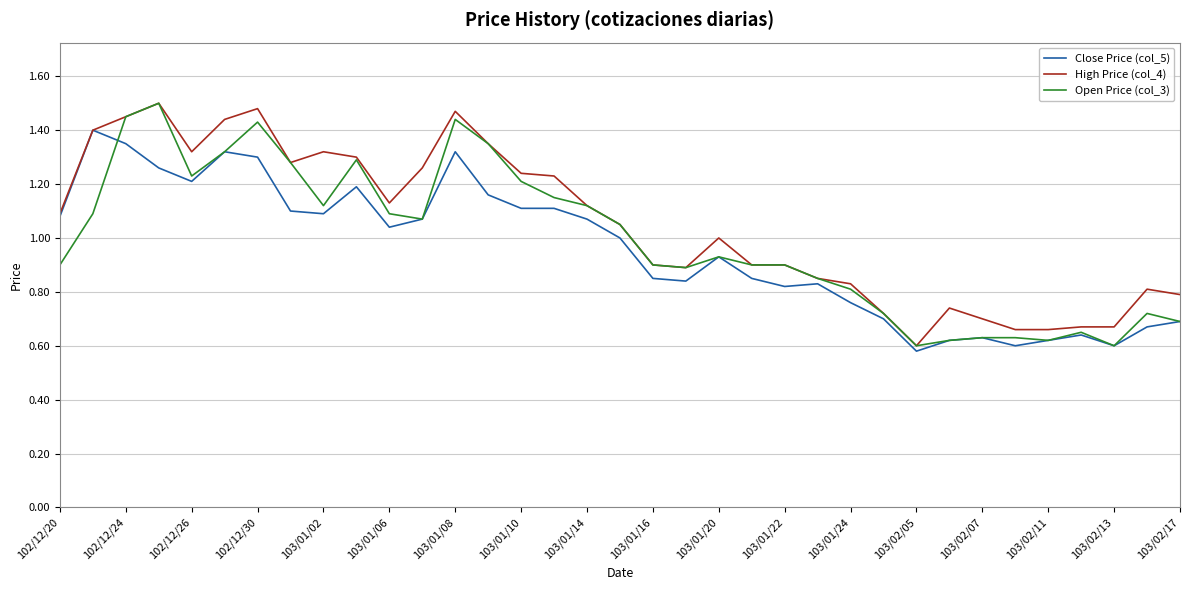

True or false: Open Price (col_3) and High Price (col_4) intersect in this chart.

False